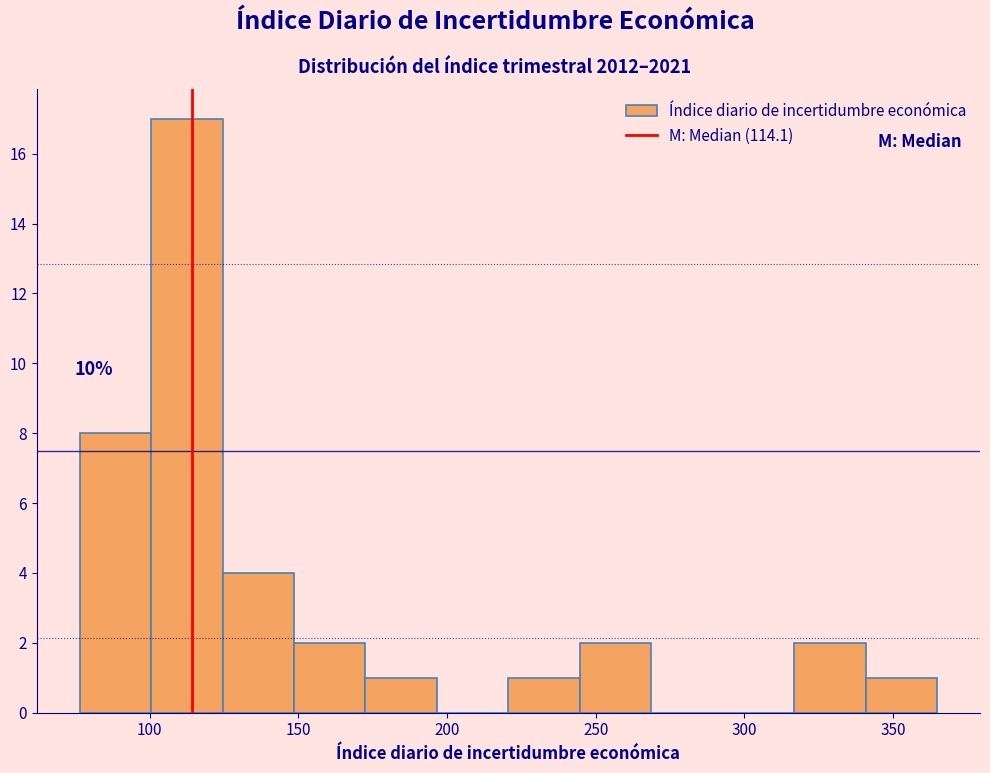

Which range on the x-axis has the tallest bar?

100 to 125